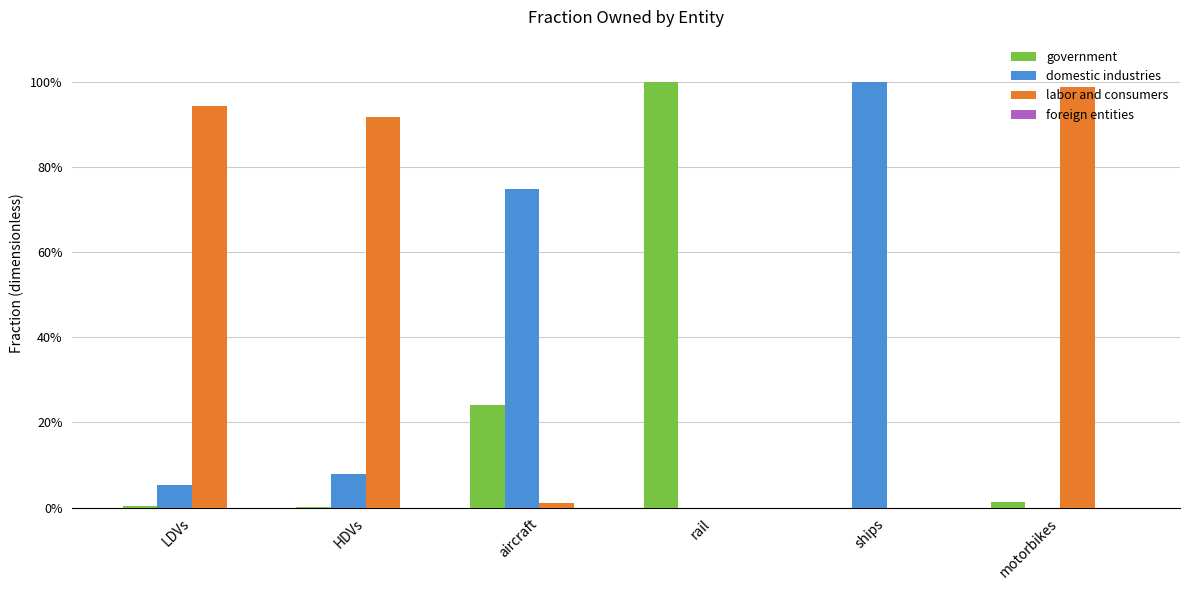

What is the difference between the maximum and second lowest values in the government series?

1.0